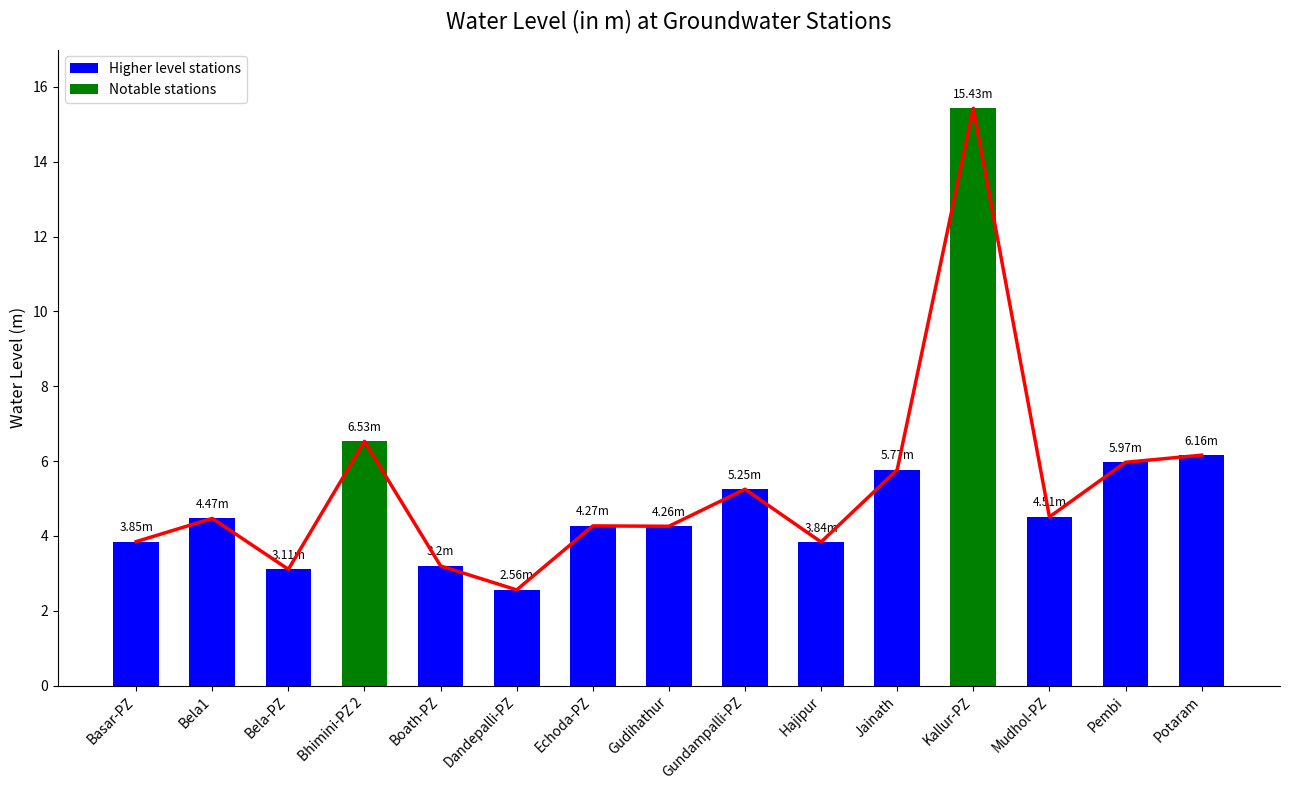

List the labels in order of value, smallest first.

Dandepalli-PZ, Bela-PZ, Boath-PZ, Hajipur, Basar-PZ, Gudihathur, Echoda-PZ, Bela1, Mudhol-PZ, Gundampalli-PZ, Jainath, Pembi, Potaram, Bhimini-PZ 2, Kallur-PZ